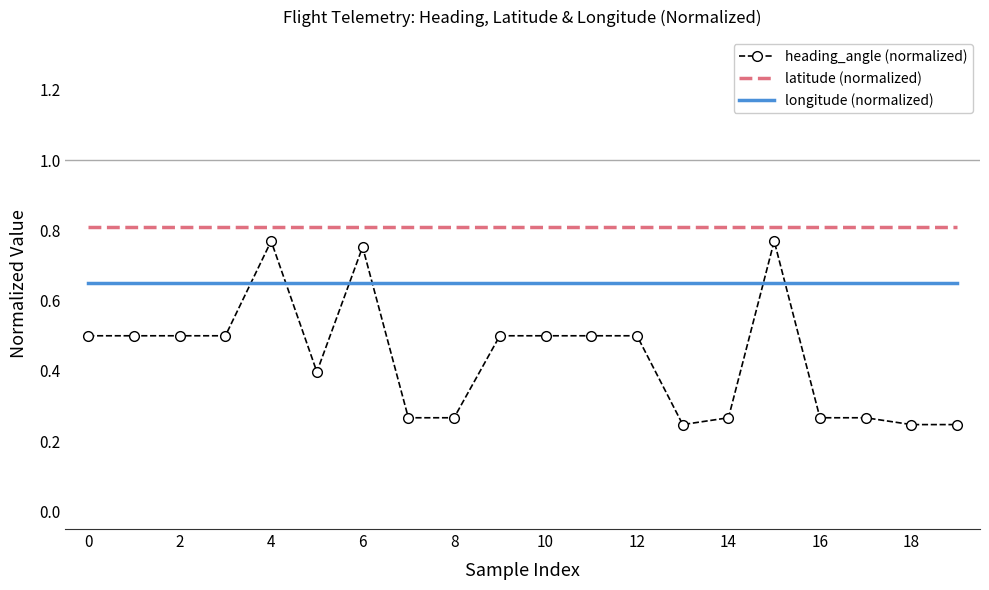

Which series has the largest total across all categories?

latitude (normalized)